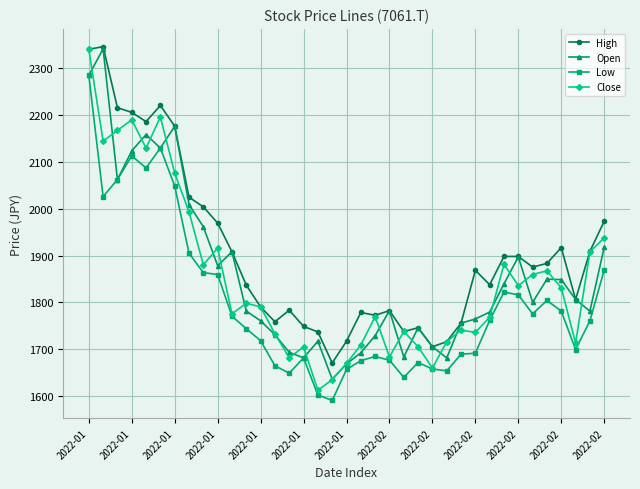

Which series has the widest spread of values?

Close